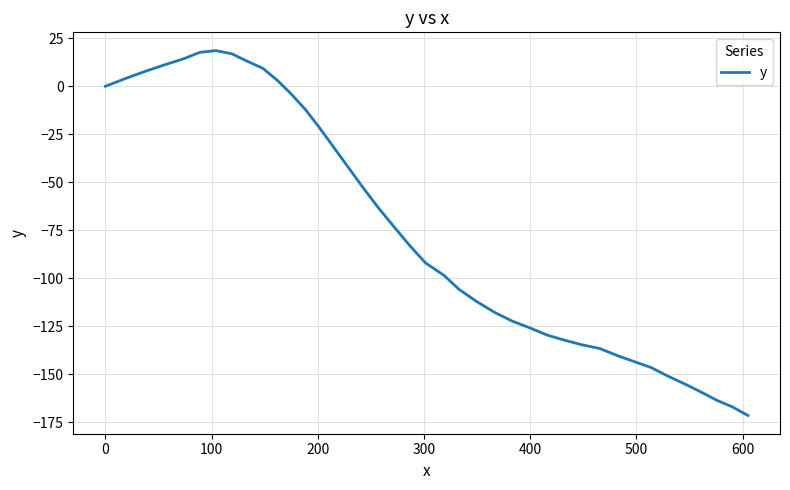

What is the difference between the maximum and minimum values?

190.2